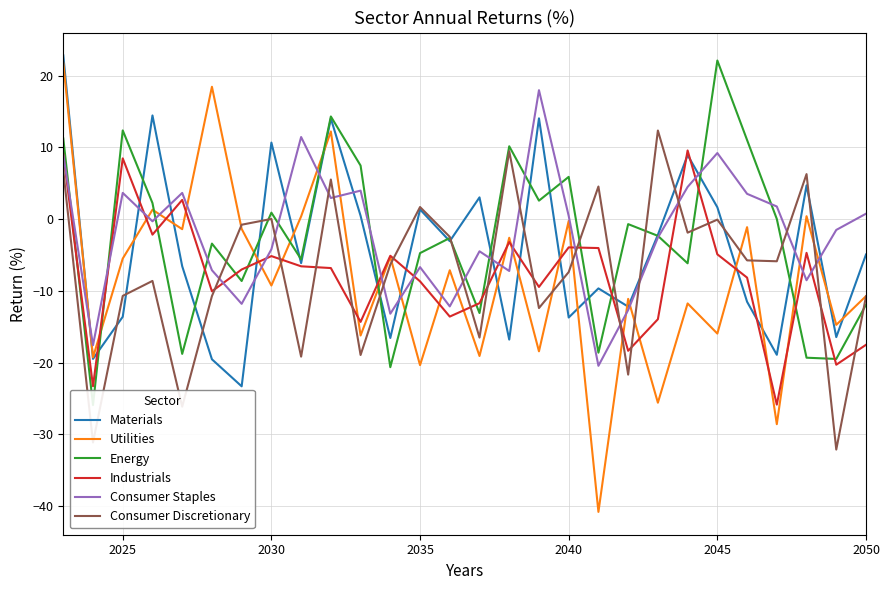

The value of Utilities at 2030 is -9.3. True or false?

True